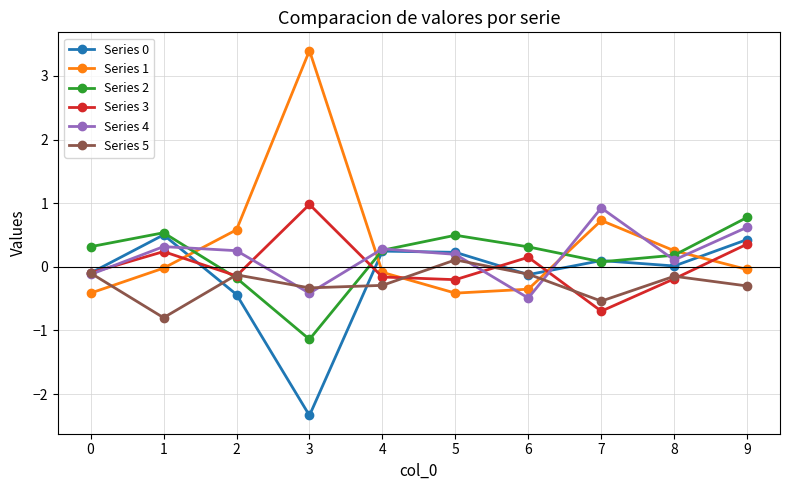

Read the Series 4 value at 7.

0.9